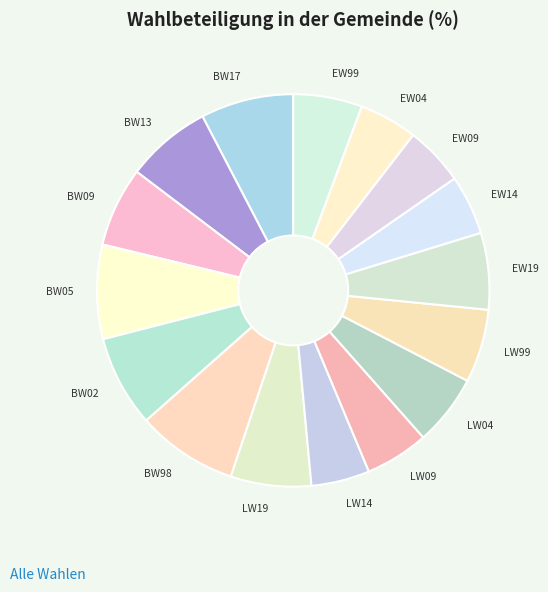

How many slices are in this pie chart?

16